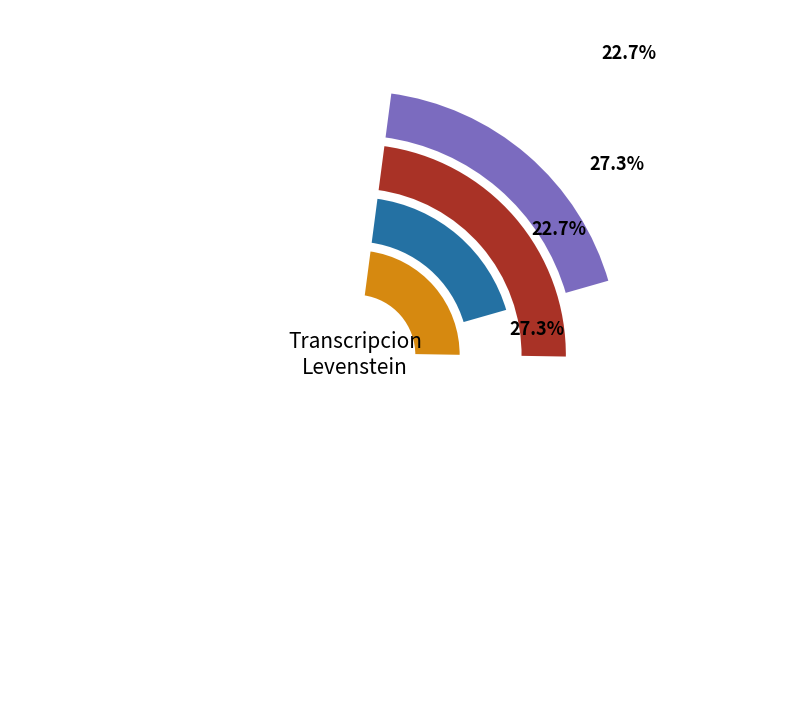

How many slices are in this pie chart?

4